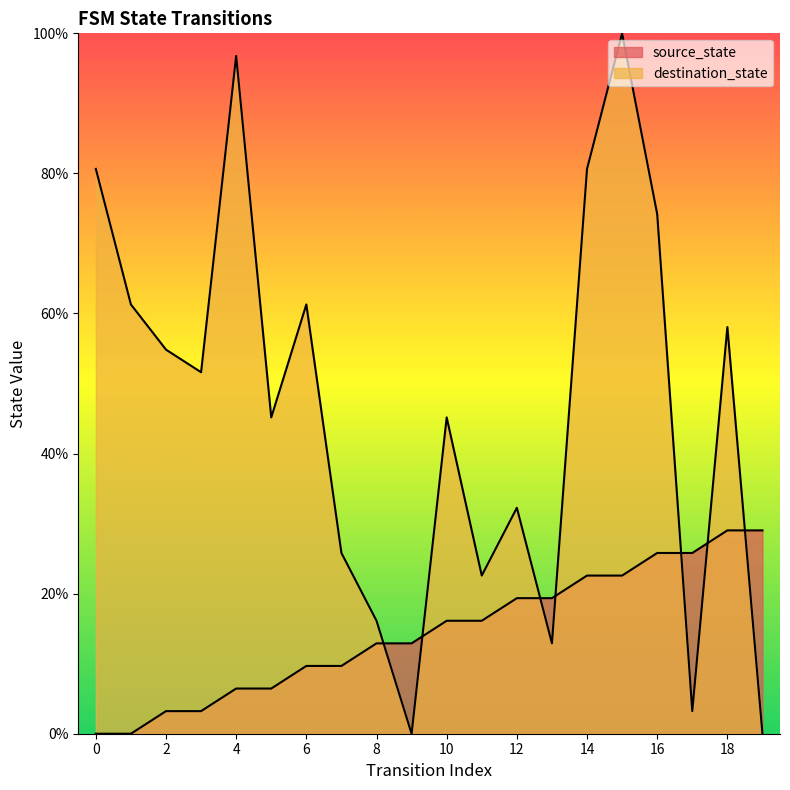

What is the value of the destination_state point at the 6th from the left?

45.2